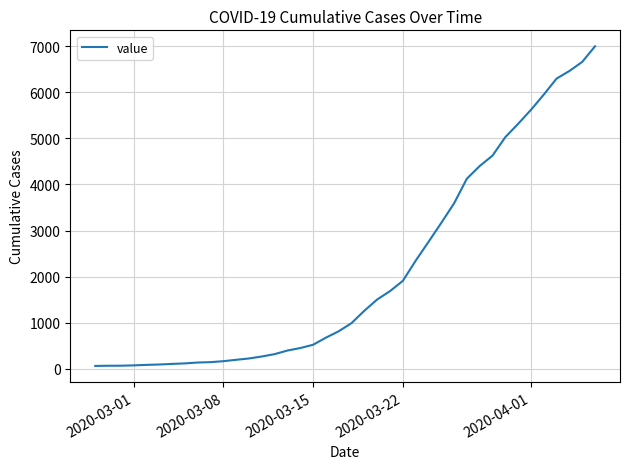

What is the maximum value shown in the chart?

6995